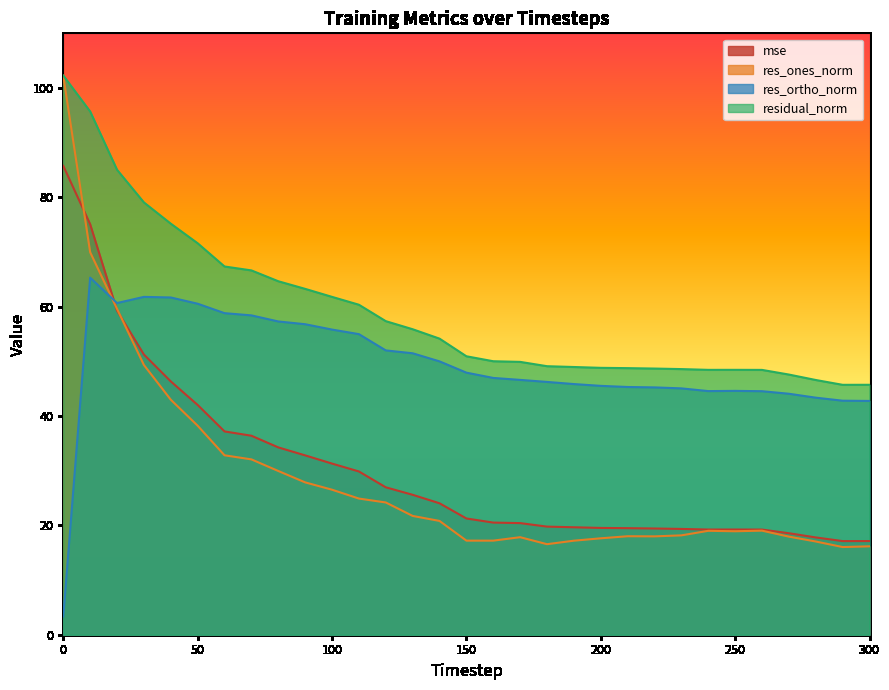

Which series ends up on top after the final intersection of res_ones_norm and res_ortho_norm?

res_ortho_norm